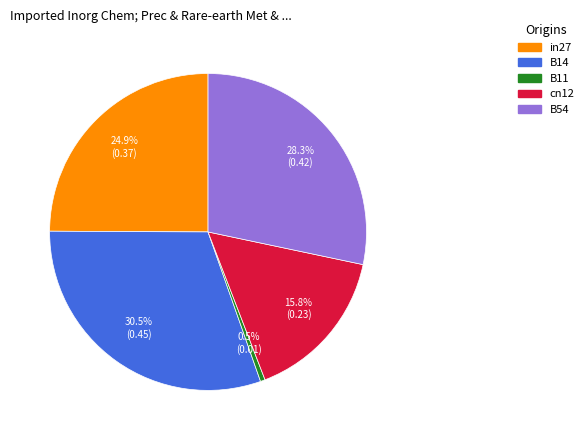

What is the smallest slice in the pie chart?

B11